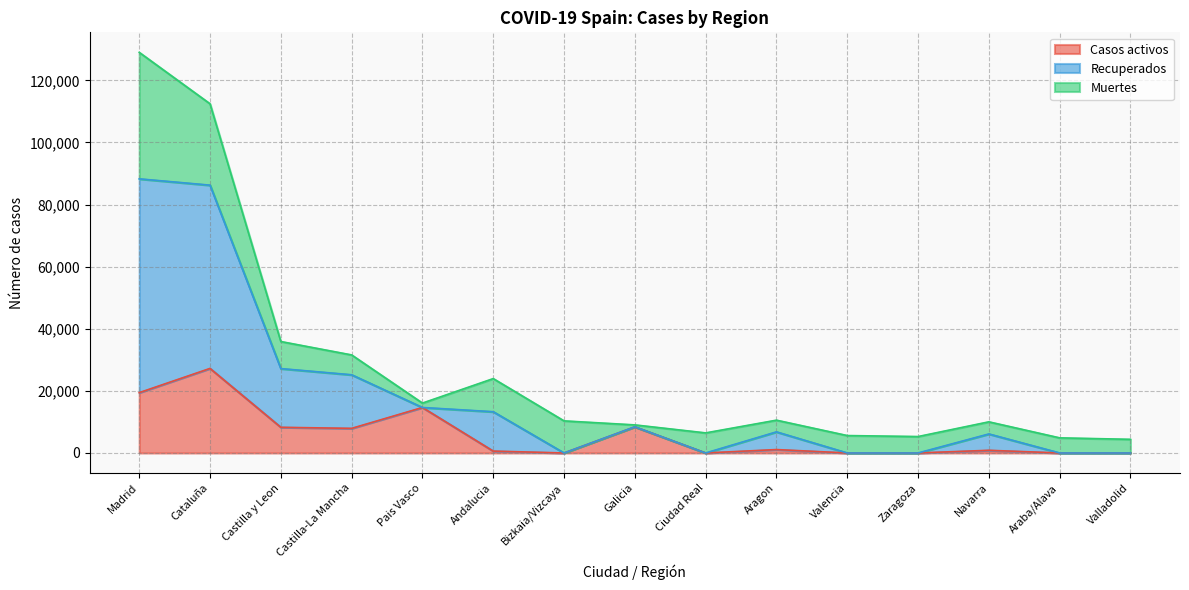

True or false: Casos activos has a value of 0 at Zaragoza.

True